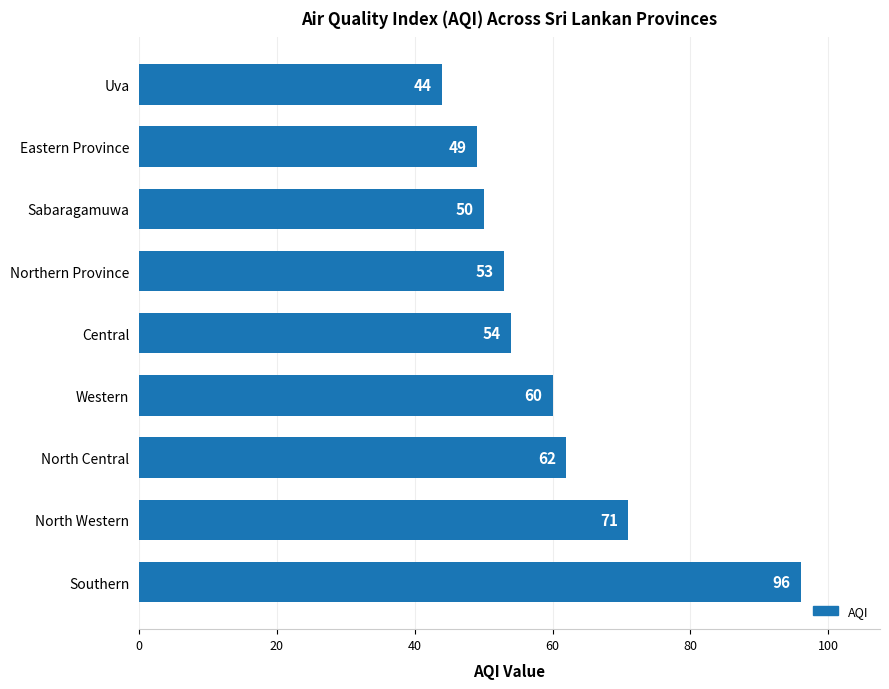

How many bars are there in total?

9